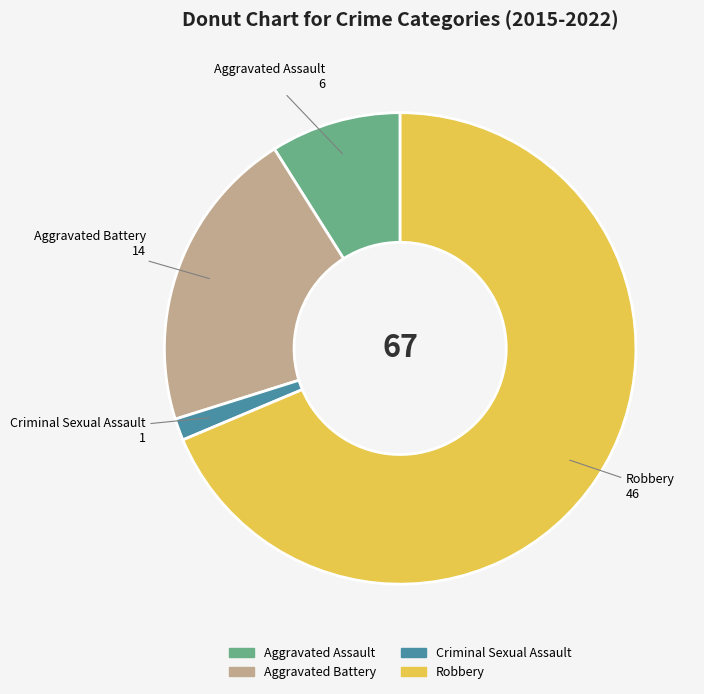

Is there a majority slice in this chart?

Yes